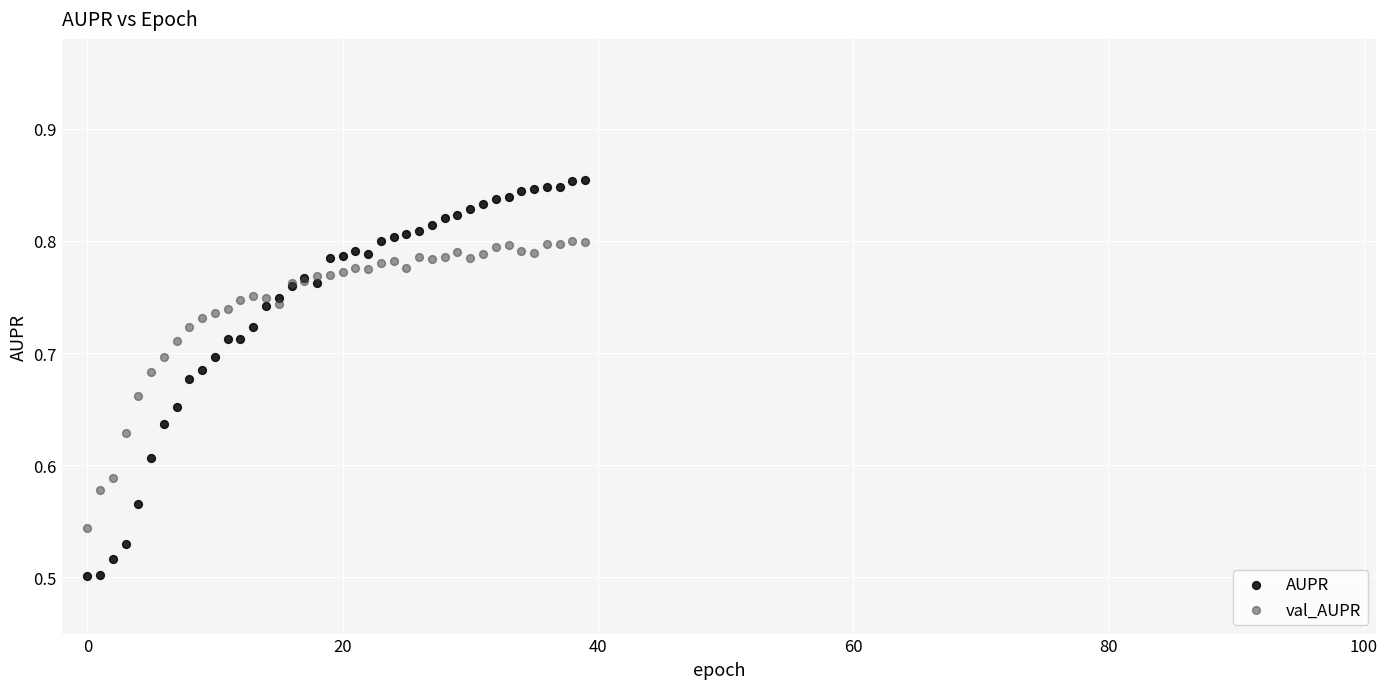

What are all the series names shown in the legend?

AUPR, val_AUPR